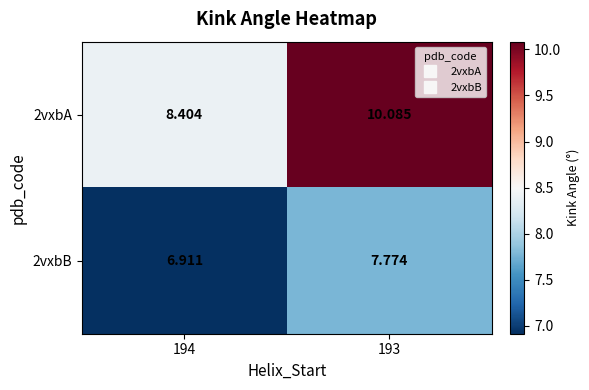

Is the value of 2vxbA at 193 greater than the value of 2vxbB at 194?

Yes